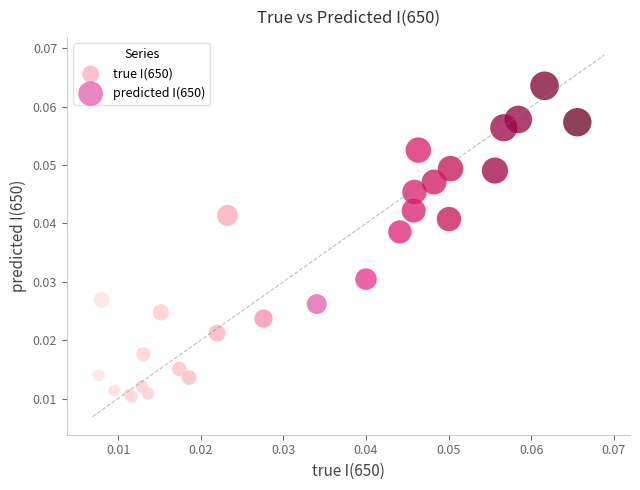

Which series has the largest Y range (max minus min)?

predicted I(650)